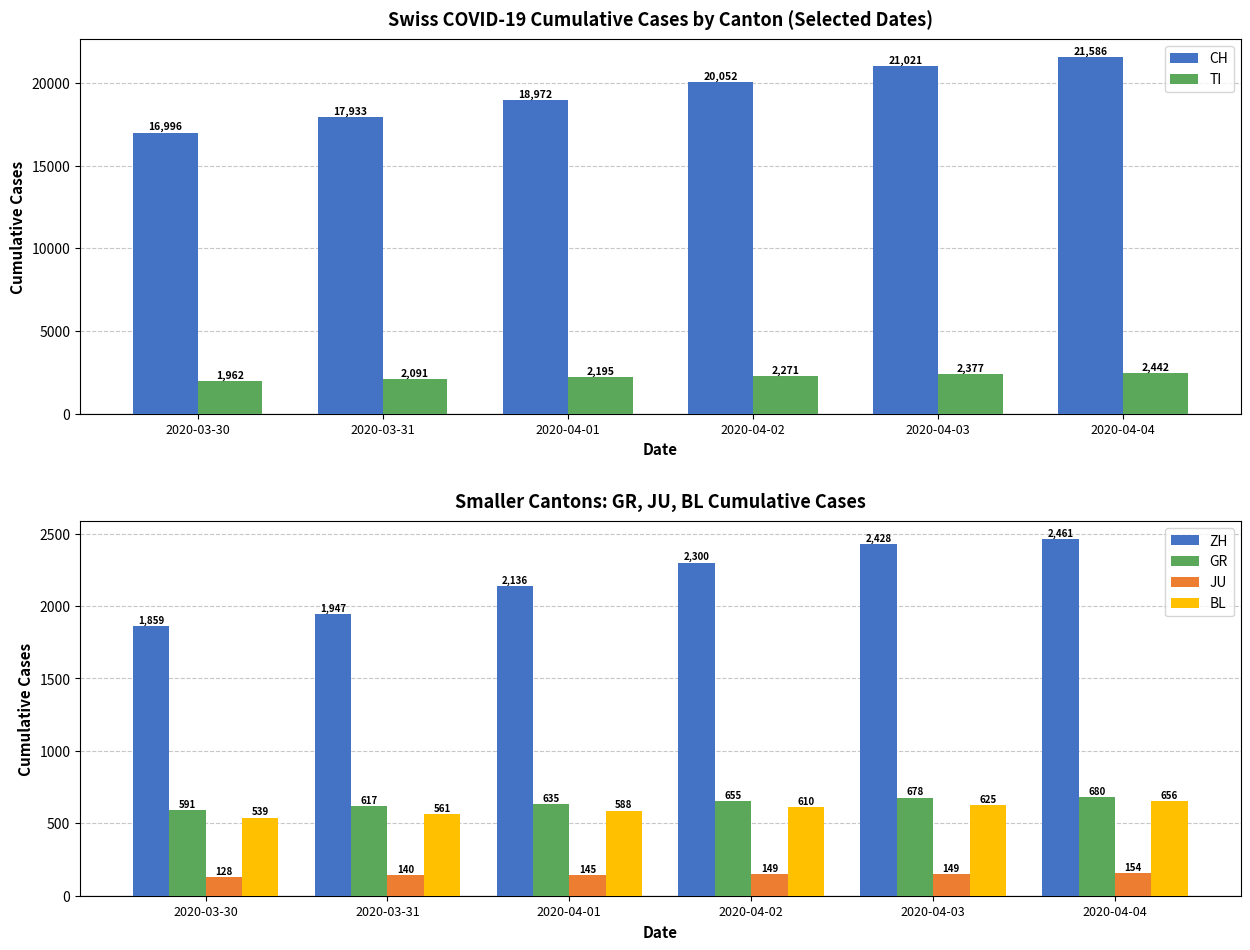

Reading left to right, transcribe all the data shown in this chart.

CH: 16996	17933	18972	20052	21021	21586
TI: 1962	2091	2195	2271	2377	2442
ZH: 1859	1947	2136	2300	2428	2461
GR: 591	617	635	655	678	680
JU: 128	140	145	149	149	154
BL: 539	561	588	610	625	656